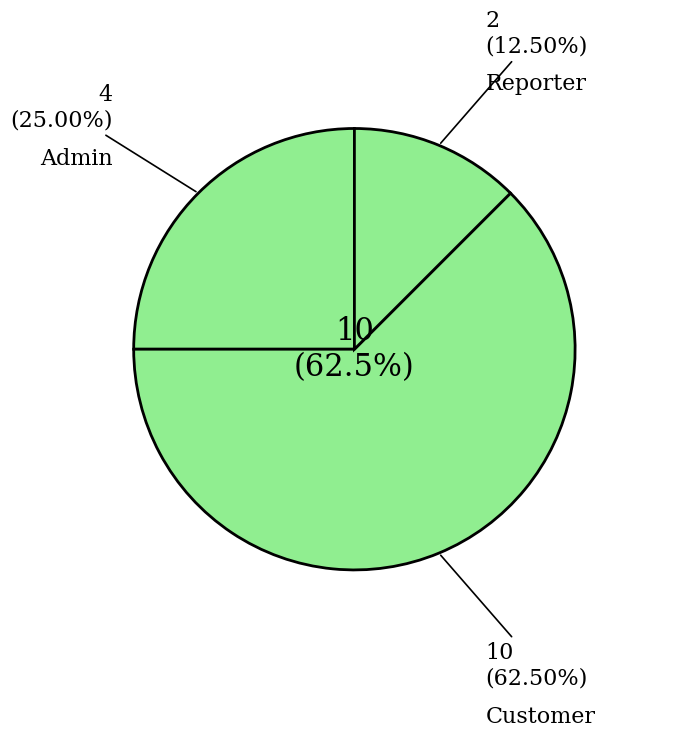

Approximately how many times larger is the value at Reporter compared to Admin?

0.5